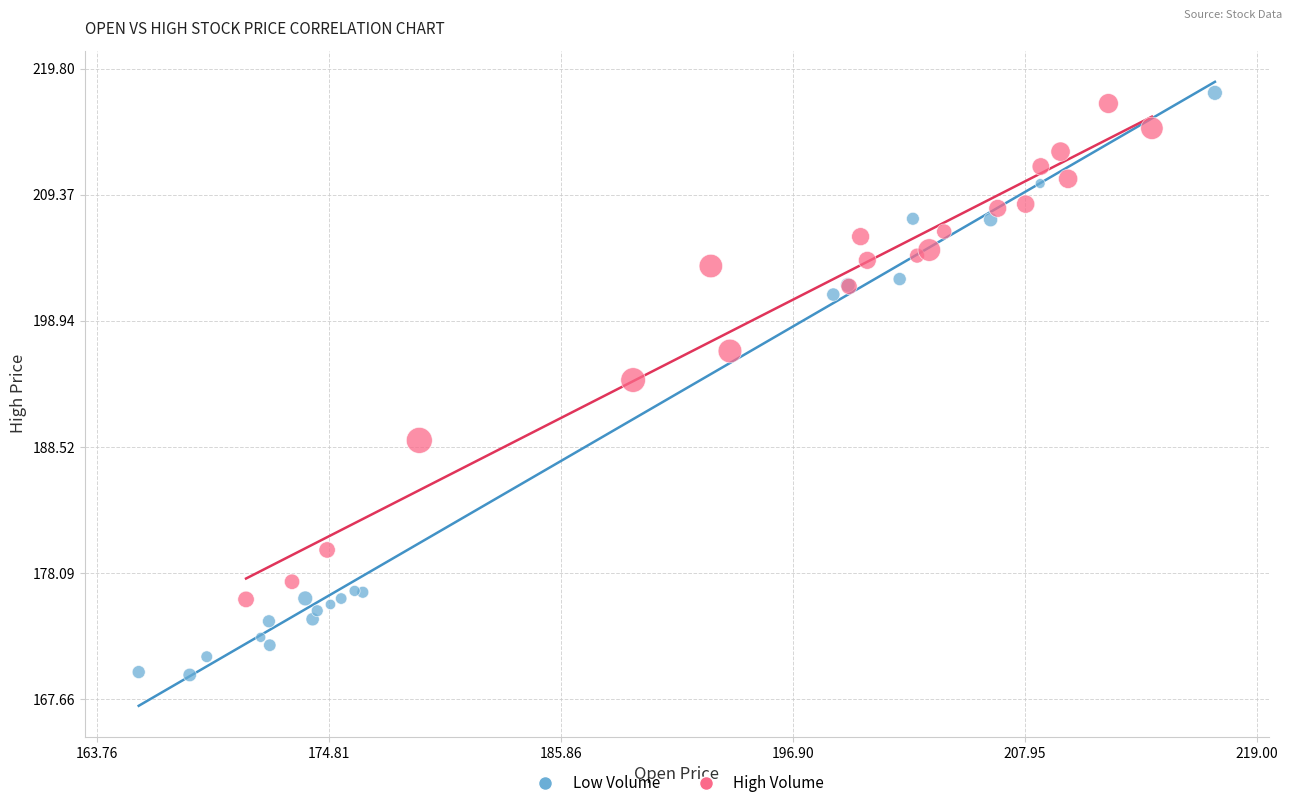

Which series contains the lowest Y value?

Low Volume